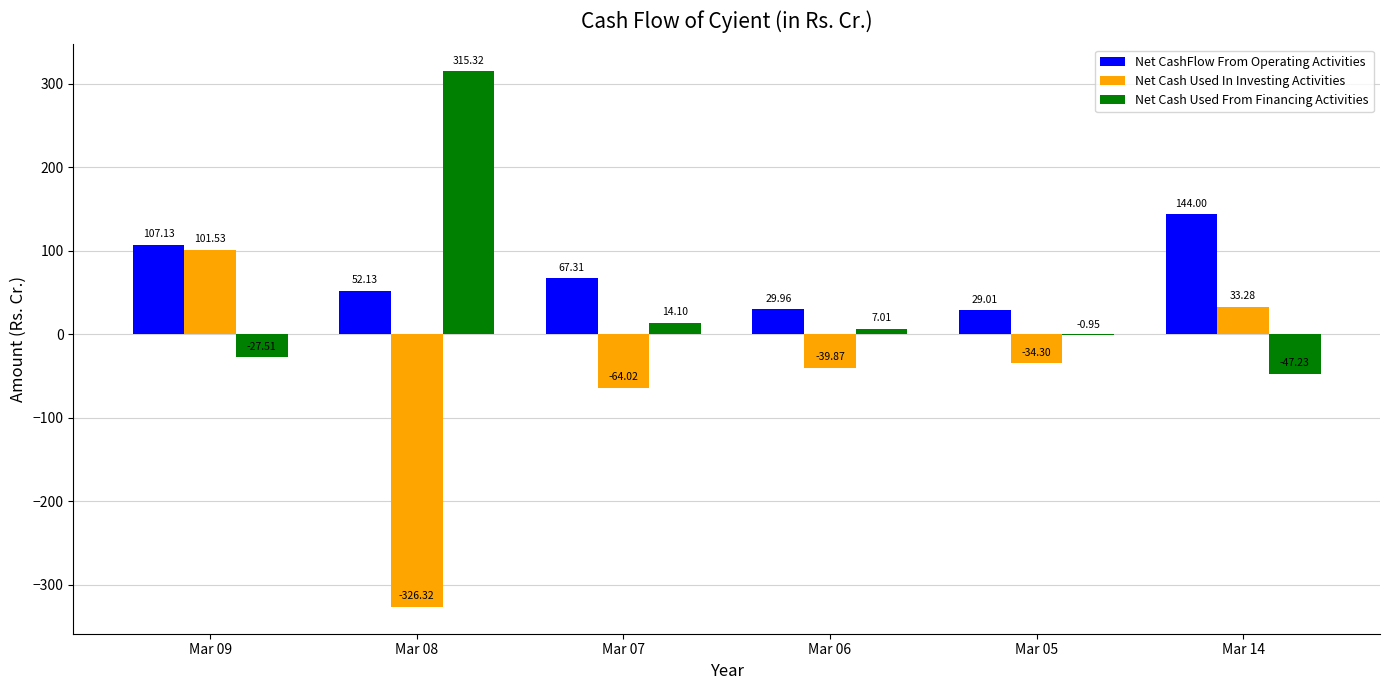

Which series changed the most between Mar 09 and Mar 08?

Net Cash Used In Investing Activities